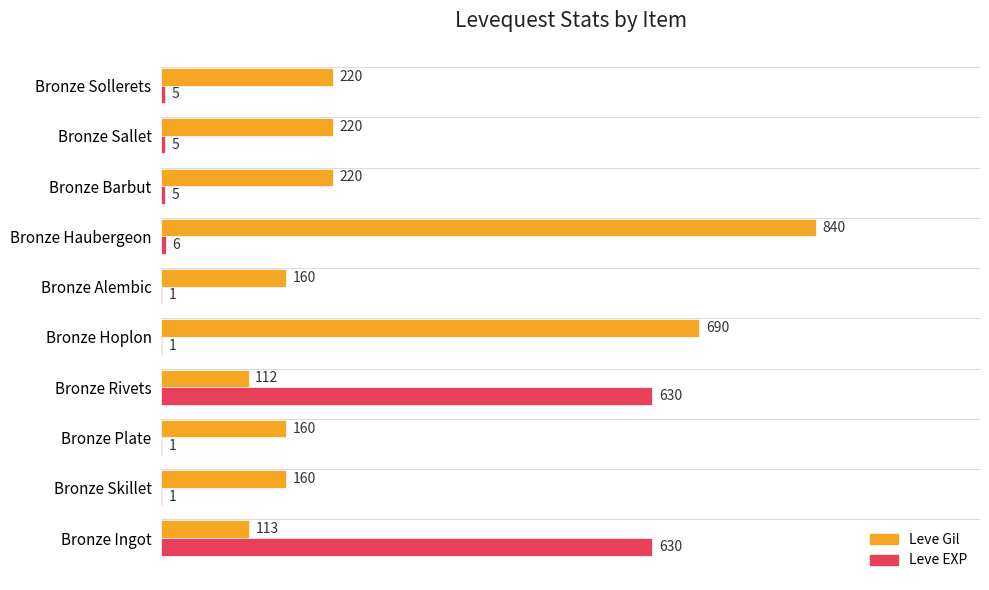

At which label does Leve Gil reach its peak?

Bronze Haubergeon